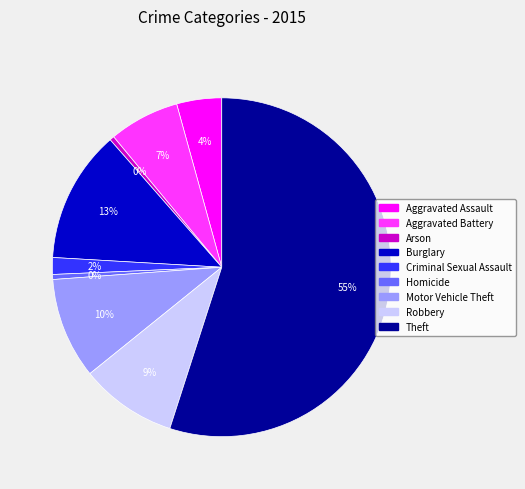

To the nearest percent, what is the average slice percentage?

11%